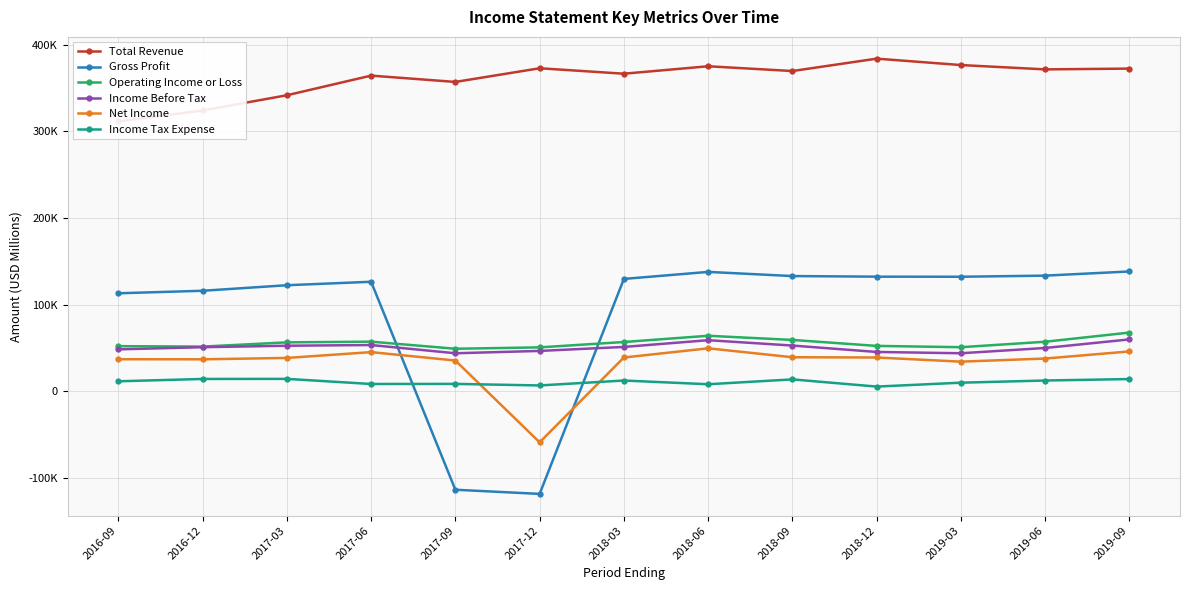

How many interior local peaks does the Income Before Tax series have?

2